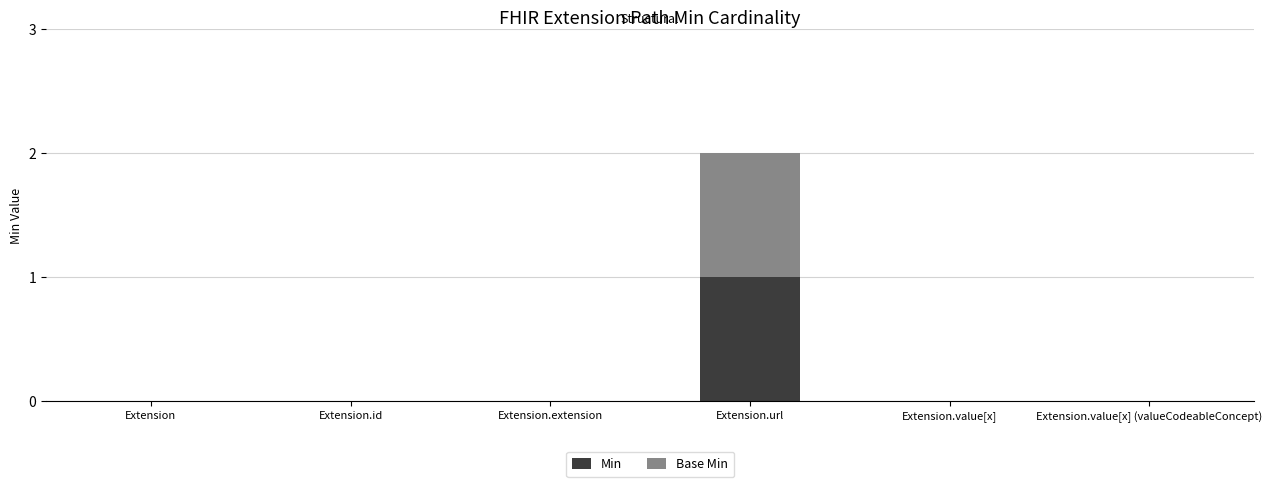

True or false: Min has a value of 1 at Extension.url.

True